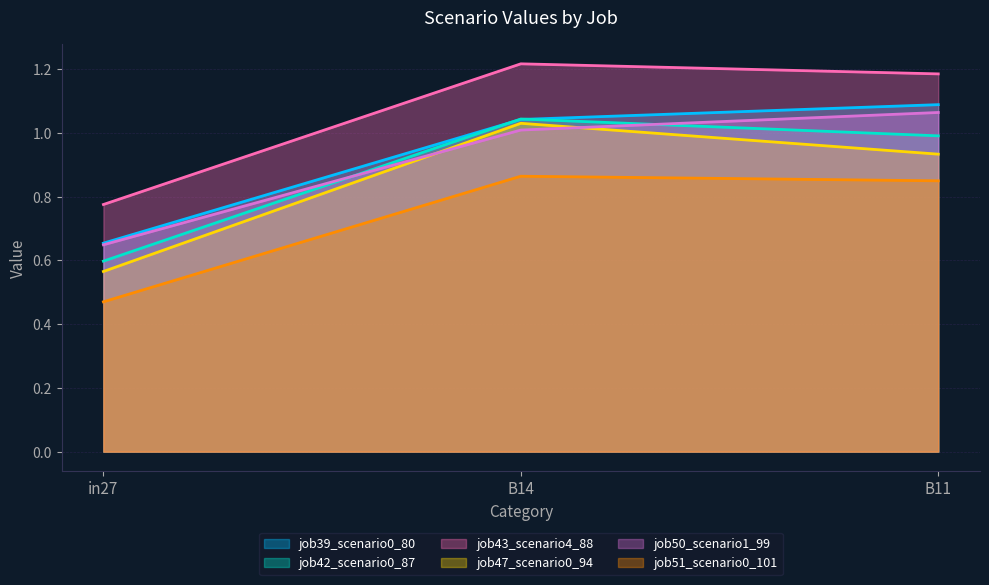

Reading right to left, list all the values displayed in this chart.

job39_scenario0_80: 1.1	1.0	0.7
job42_scenario0_87: 1.0	1.0	0.6
job43_scenario4_88: 1.2	1.2	0.8
job47_scenario0_94: 0.9	1.0	0.6
job50_scenario1_99: 1.1	1.0	0.6
job51_scenario0_101: 0.8	0.9	0.5